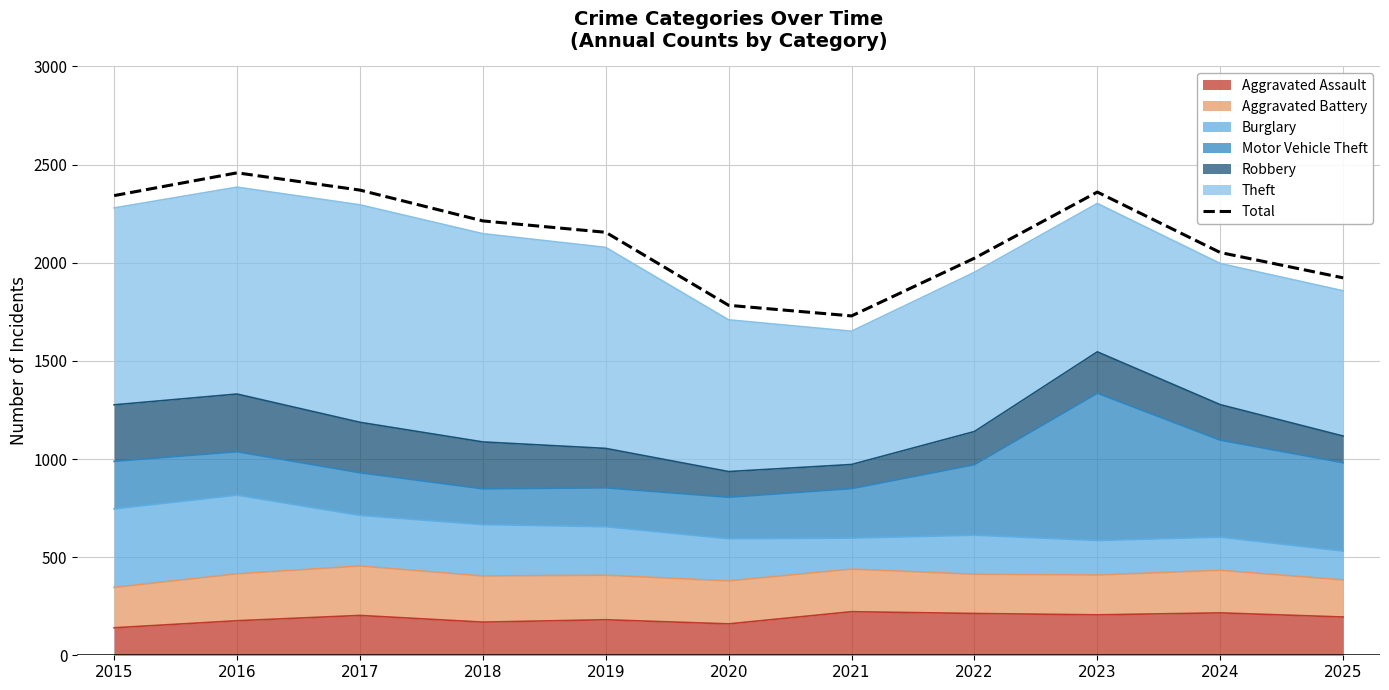

What is the smallest value displayed?

1729